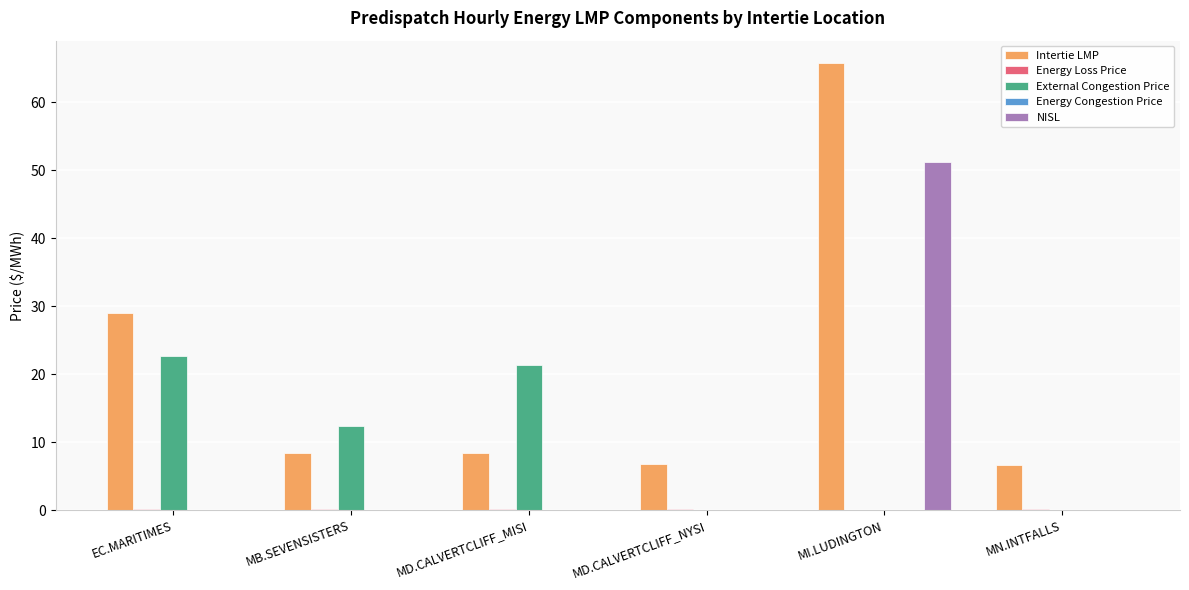

What is the sum of all NISL values?

51.3